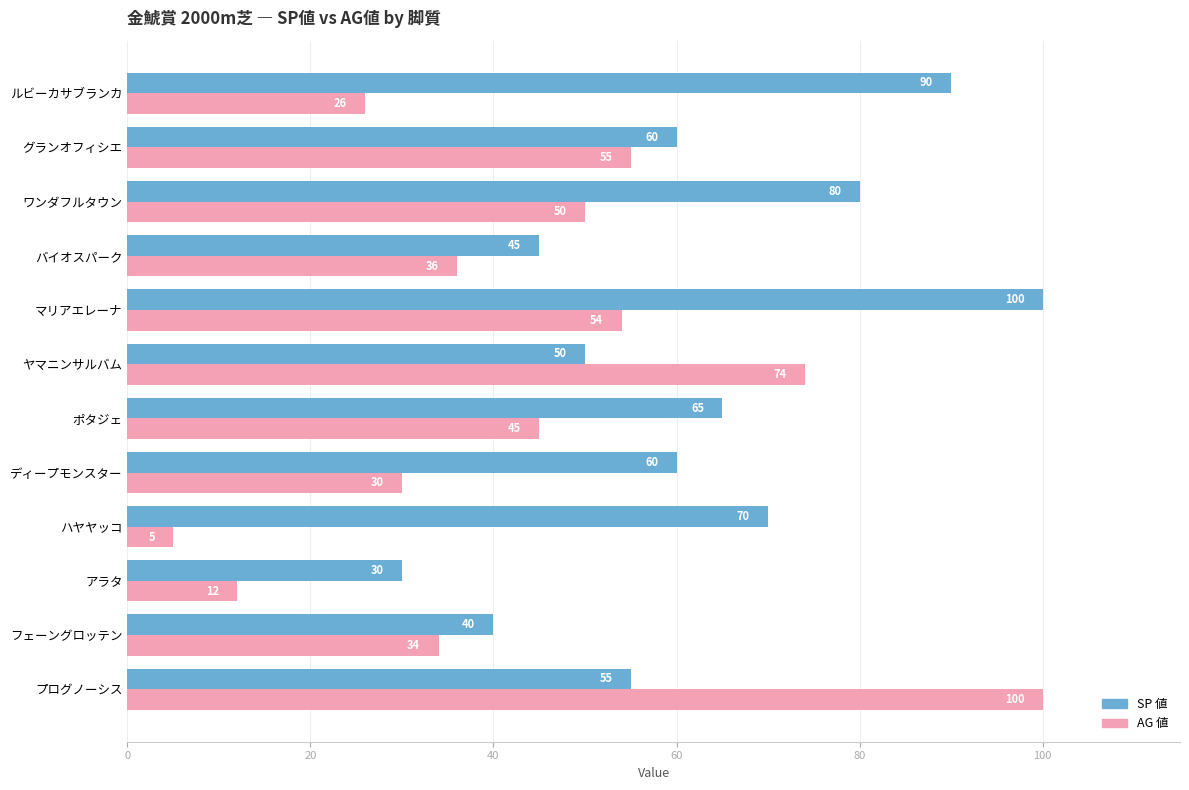

Which series has the widest spread of values?

AG 値